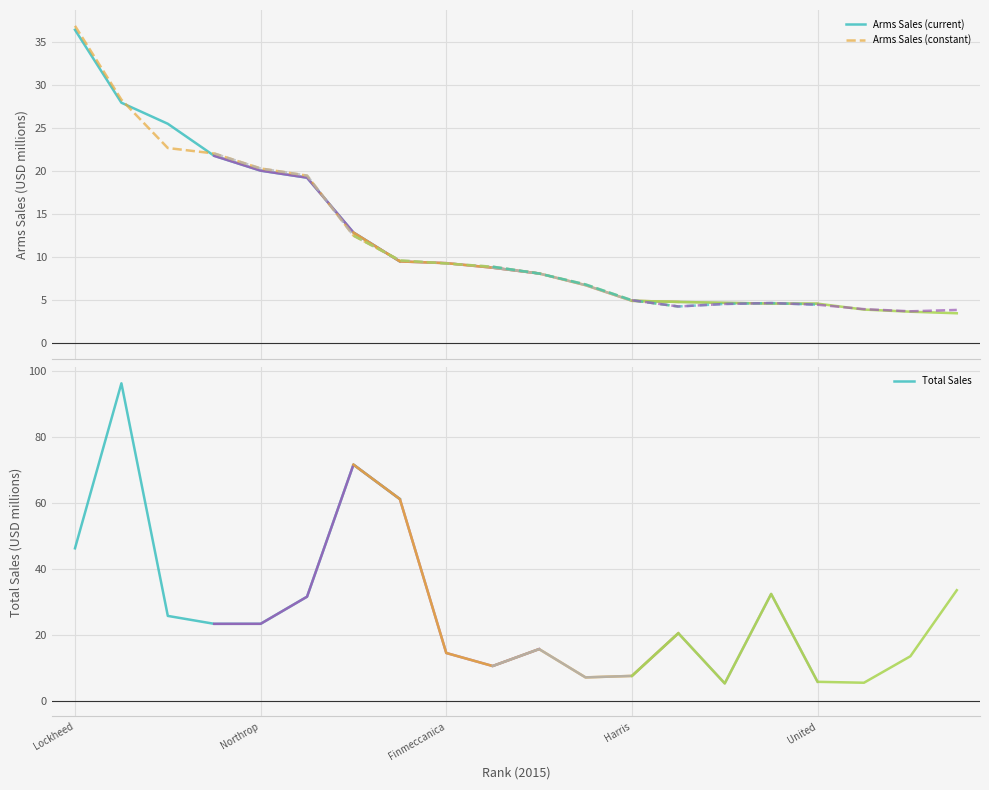

What is the lowest value of the Arms Sales (constant) series?

9.6